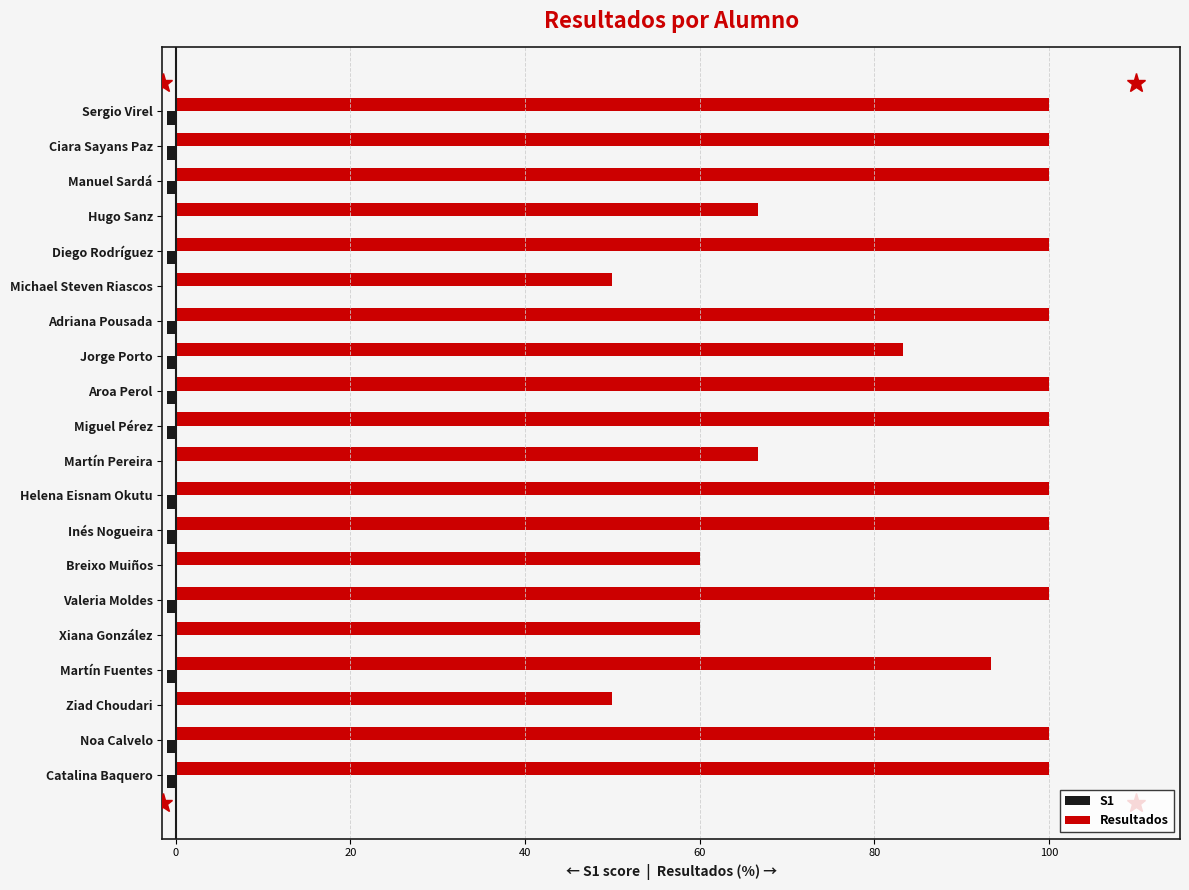

What is the approximate value of Resultados at Xiana González?

60.0